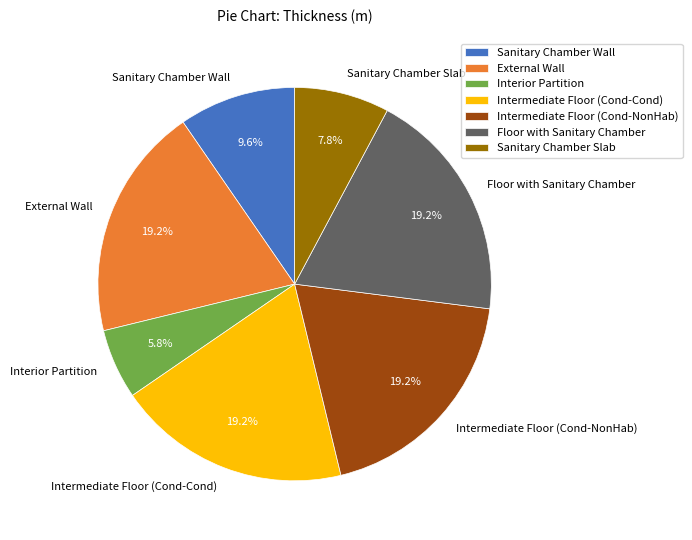

What is the total percentage of External Wall and Intermediate Floor (Cond-Cond)?

38.4%